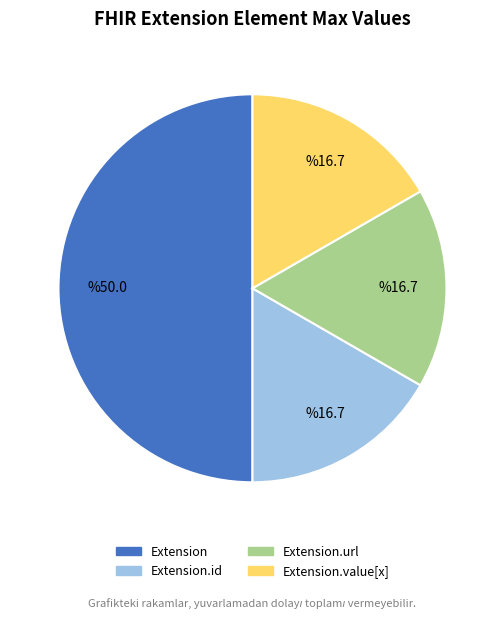

How many segments does this pie chart have?

4